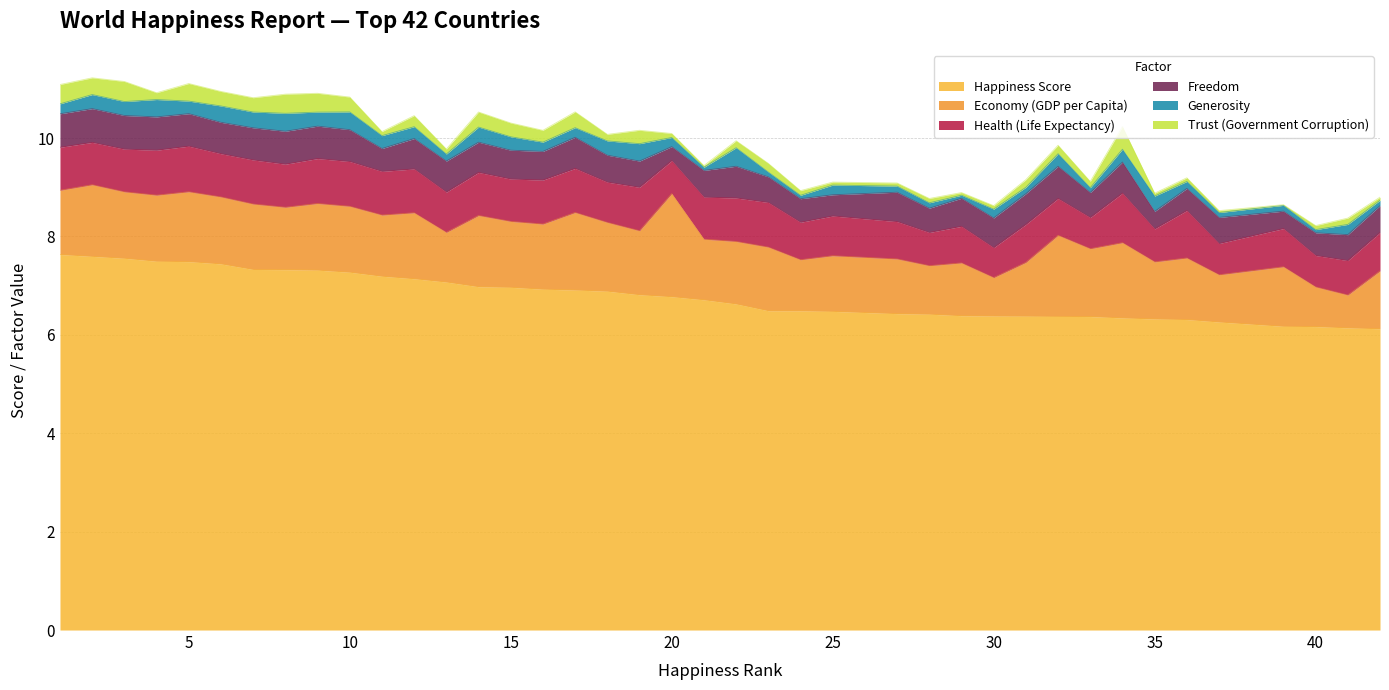

Reading left to right, transcribe all the data shown in this chart.

Happiness Score: 1=7.6	2=7.6	3=7.6	4=7.5	5=7.5	6=7.4	7=7.3	8=7.3	9=7.3	10=7.3	11=7.2	12=7.1	13=7.1	14=7.0	15=7.0	16=6.9	17=6.9	18=6.9	19=6.8	20=6.8	21=6.7	22=6.6	23=6.5	24=6.5	25=6.5	27=6.4	28=6.4	29=6.4	30=6.4	31=6.4	32=6.4	33=6.4	34=6.3	35=6.3	36=6.3	37=6.3	39=6.2	40=6.2	41=6.1	42=6.1
Economy (GDP per Capita): 1=1.3	2=1.5	3=1.4	4=1.3	5=1.4	6=1.4	7=1.3	8=1.3	9=1.4	10=1.3	11=1.2	12=1.3	13=1.0	14=1.4	15=1.3	16=1.3	17=1.6	18=1.4	19=1.3	20=2.1	21=1.2	22=1.3	23=1.3	24=1.0	25=1.1	27=1.1	28=1.0	29=1.1	30=0.8	31=1.1	32=1.6	33=1.4	34=1.5	35=1.2	36=1.3	37=1.0	39=1.2	40=0.8	41=0.7	42=1.2
Health (Life Expectancy): 1=0.9	2=0.9	3=0.9	4=0.9	5=0.9	6=0.9	7=0.9	8=0.9	9=0.9	10=0.9	11=0.9	12=0.9	13=0.8	14=0.9	15=0.9	16=0.9	17=0.9	18=0.8	19=0.9	20=0.7	21=0.9	22=0.9	23=0.9	24=0.8	25=0.8	27=0.8	28=0.7	29=0.7	30=0.6	31=0.8	32=0.7	33=0.6	34=1.0	35=0.7	36=1.0	37=0.6	39=0.8	40=0.6	41=0.7	42=0.8
Freedom: 1=0.7	2=0.7	3=0.7	4=0.7	5=0.7	6=0.6	7=0.7	8=0.7	9=0.7	10=0.6	11=0.5	12=0.6	13=0.6	14=0.6	15=0.6	16=0.6	17=0.6	18=0.5	19=0.5	20=0.3	21=0.5	22=0.6	23=0.5	24=0.5	25=0.4	27=0.6	28=0.5	29=0.6	30=0.6	31=0.6	32=0.7	33=0.5	34=0.6	35=0.4	36=0.4	37=0.5	39=0.4	40=0.5	41=0.5	42=0.5
Generosity: 1=0.2	2=0.3	3=0.3	4=0.4	5=0.3	6=0.3	7=0.3	8=0.4	9=0.3	10=0.4	11=0.3	12=0.2	13=0.1	14=0.3	15=0.3	16=0.2	17=0.2	18=0.3	19=0.4	20=0.2	21=0.1	22=0.4	23=0.1	24=0.1	25=0.2	27=0.1	28=0.1	29=0.1	30=0.2	31=0.1	32=0.3	33=0.1	34=0.3	35=0.3	36=0.1	37=0.1	39=0.1	40=0.1	41=0.2	42=0.1
Trust (Government Corruption): 1=0.4	2=0.3	3=0.4	4=0.1	5=0.4	6=0.3	7=0.3	8=0.4	9=0.4	10=0.3	11=0.1	12=0.2	13=0.1	14=0.3	15=0.3	16=0.2	17=0.3	18=0.1	19=0.3	20=0.1	21=0.0	22=0.1	23=0.2	24=0.1	25=0.1	27=0.1	28=0.1	29=0.1	30=0.1	31=0.2	32=0.2	33=0.1	34=0.5	35=0.1	36=0.1	37=0.0	39=0.0	40=0.1	41=0.1	42=0.1